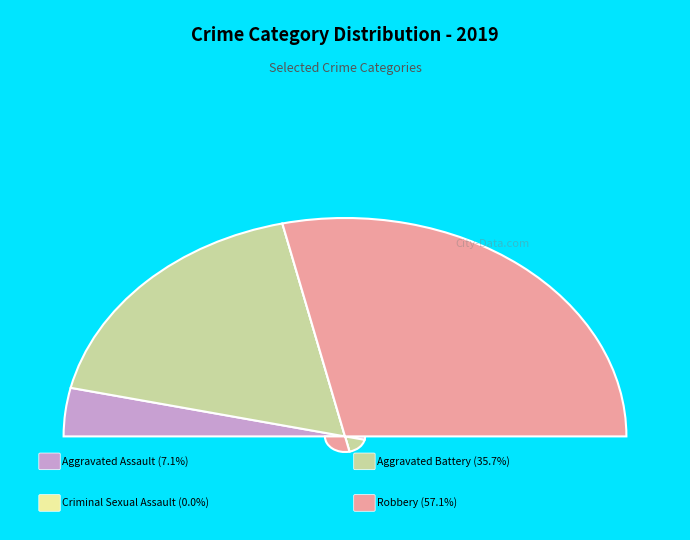

True or false: Aggravated Battery accounts for 27% of the total.

False